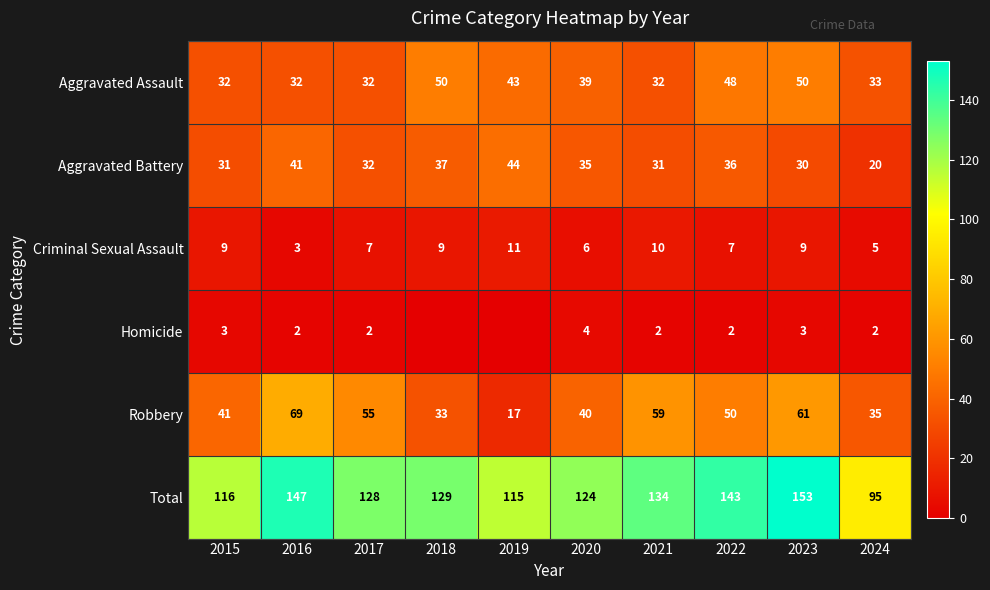

What is the difference between the Robbery values at 2021 and 2022?

9